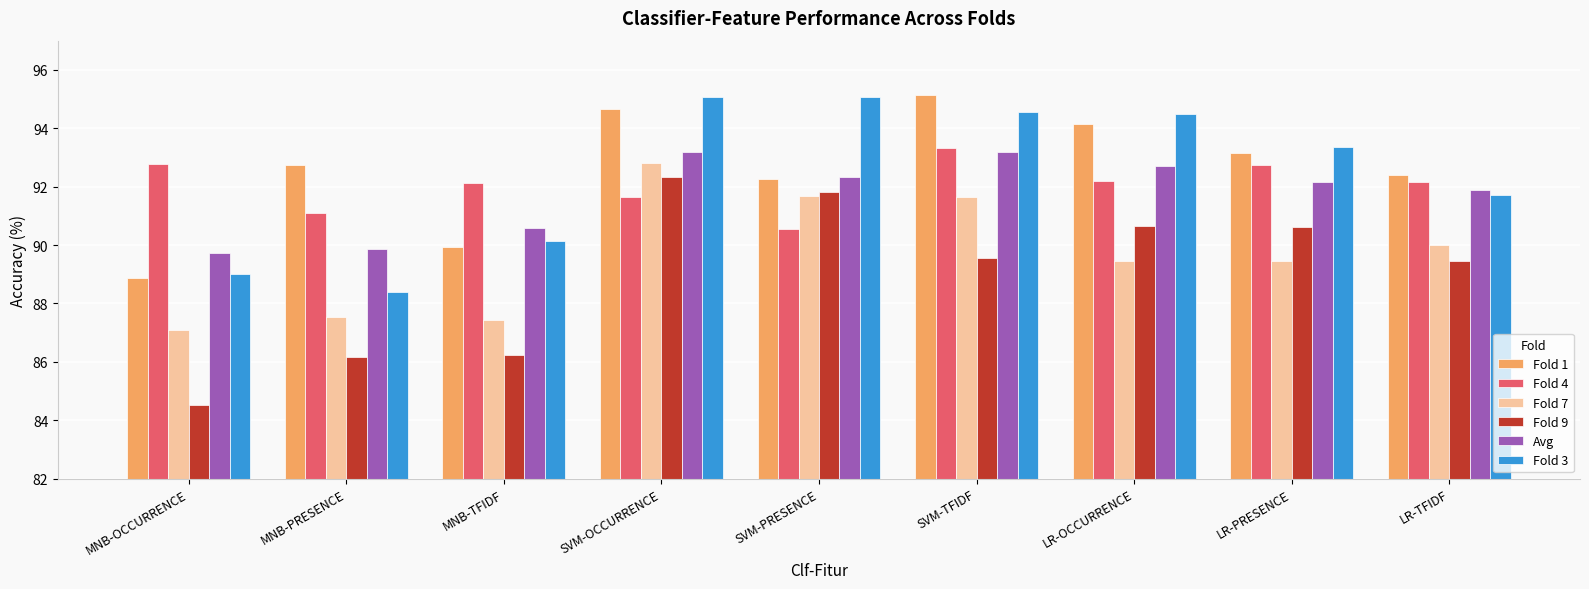

At which label does Fold 3 first exceed 93?

SVM-OCCURRENCE